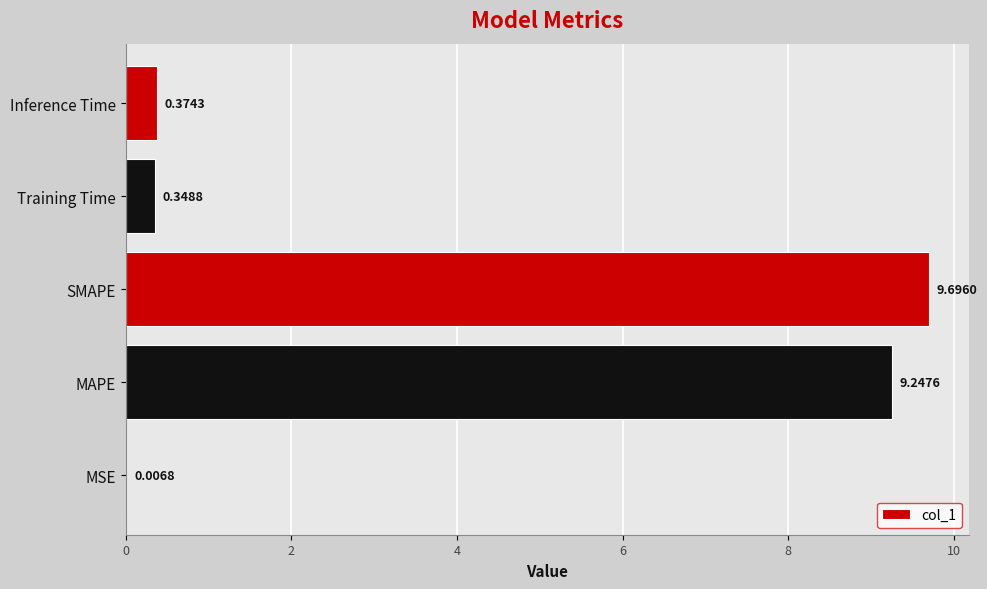

What is the maximum value shown in the chart?

9.7